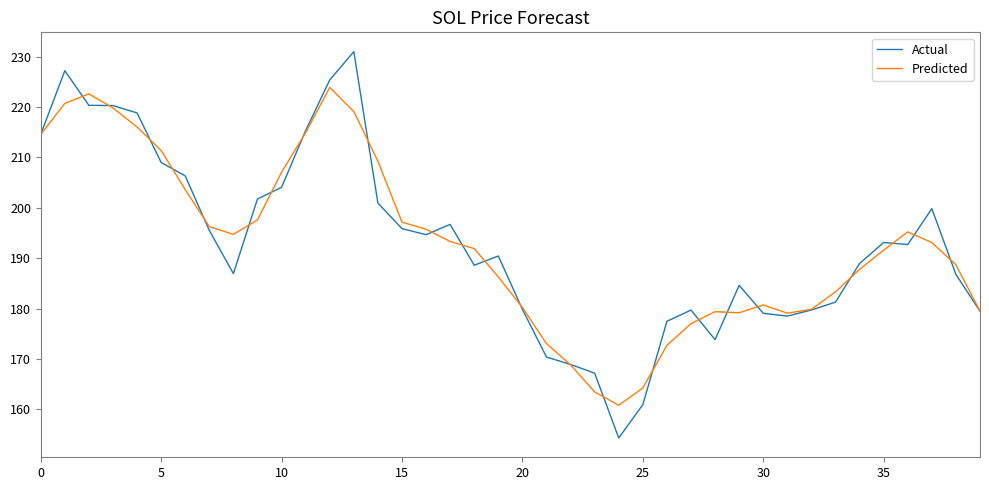

Which series has the widest spread of values?

Actual